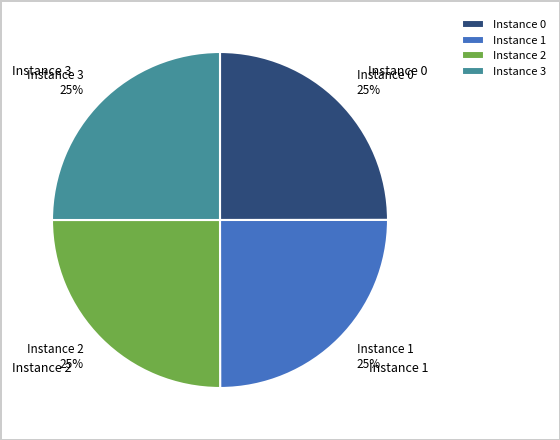

What is the ratio of the value at Instance 3 to the value at Instance 1?

1.0